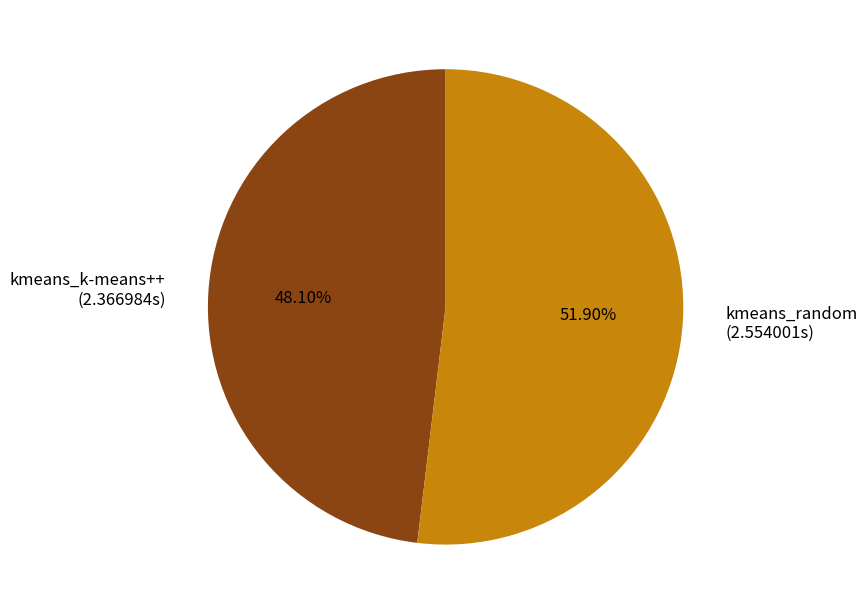

Which slice is the smallest?

kmeans_k-means++